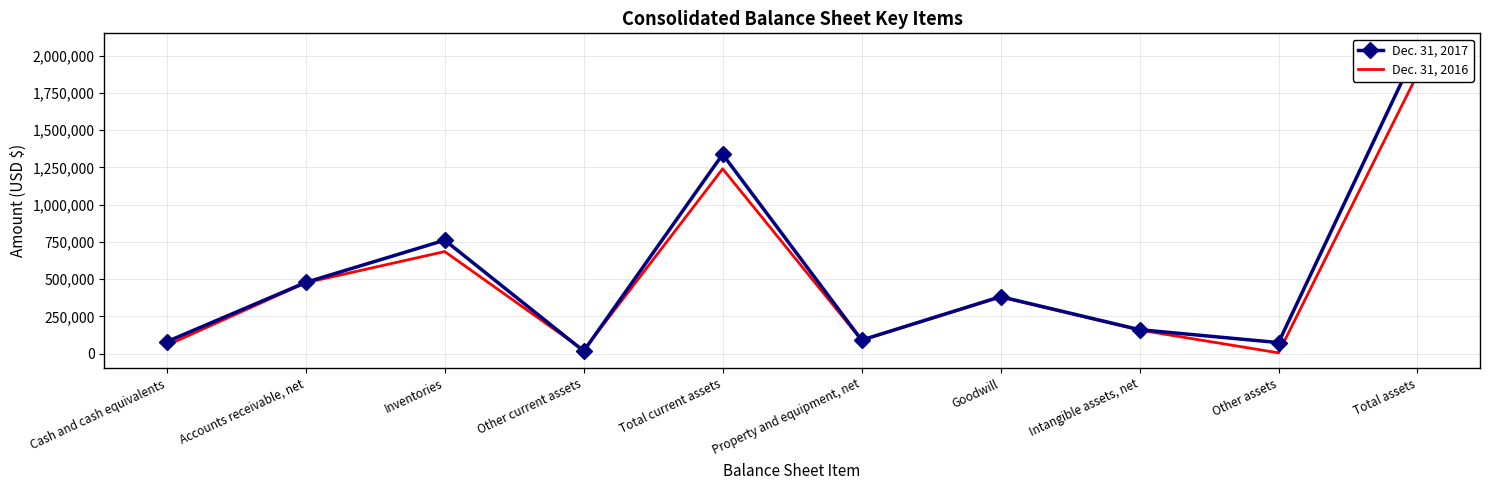

Which series has the largest total across all categories?

Dec. 31, 2017